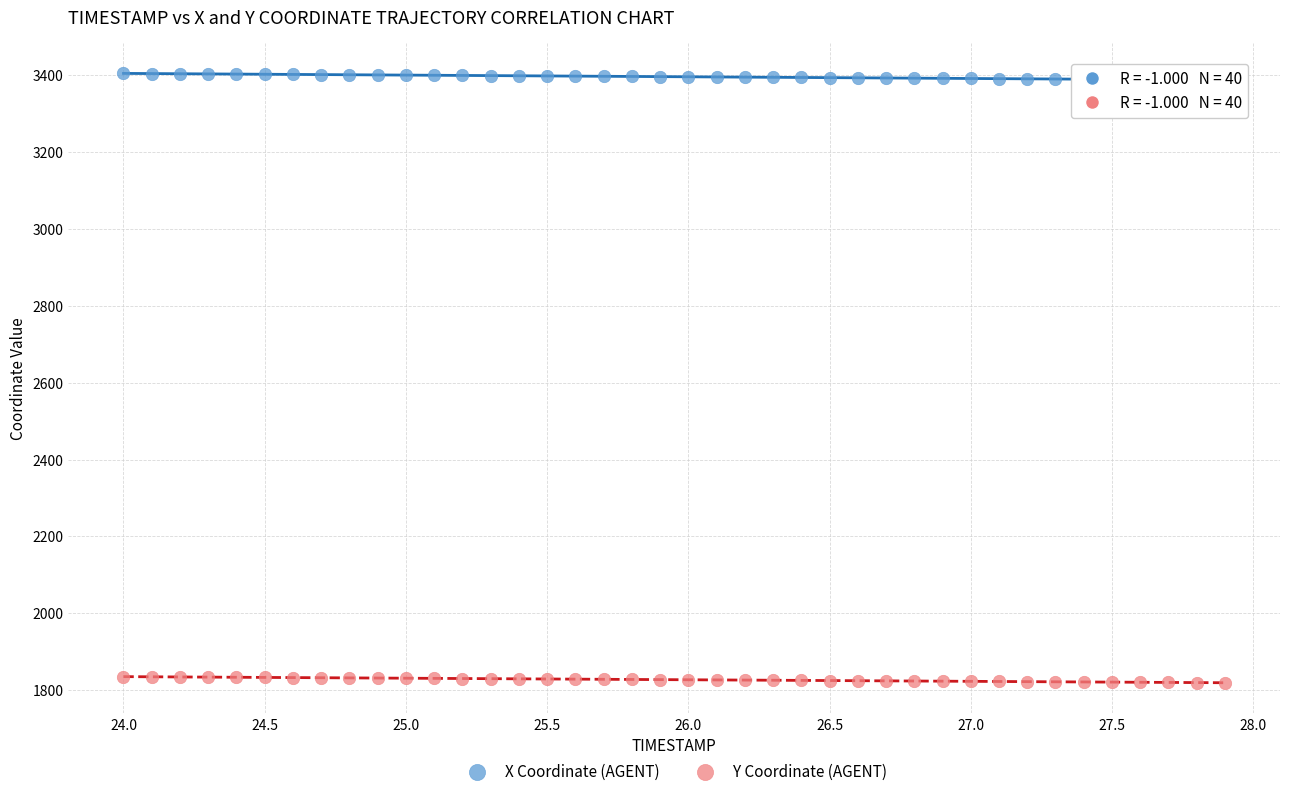

Across all data points, what is the range of X values (max minus min)?

3.9